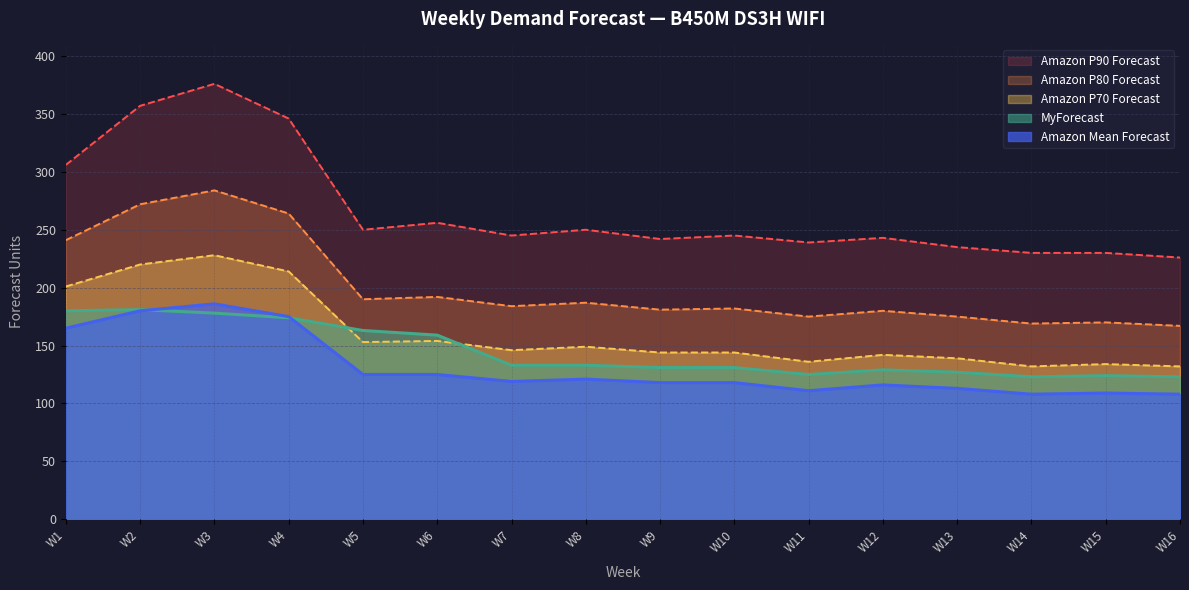

Which series has the largest range (max minus min)?

Amazon P90 Forecast